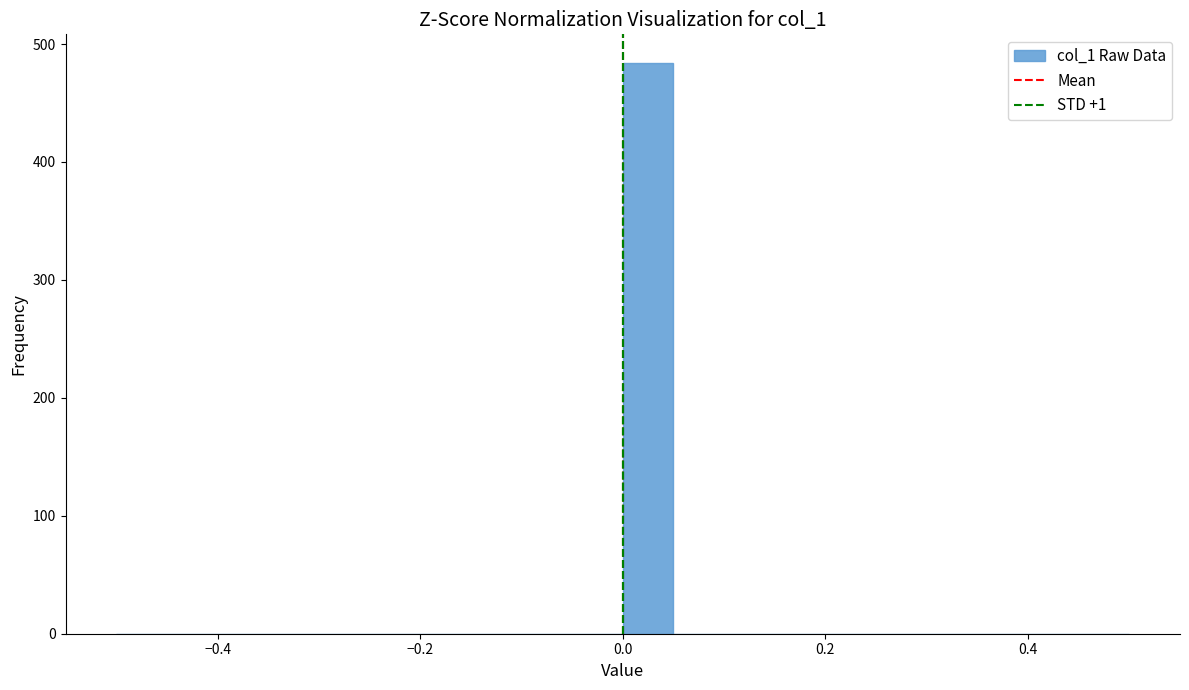

Around what value on the x-axis is the tallest bar? Give the approximate position of its centre, as read against the axis.

0.02